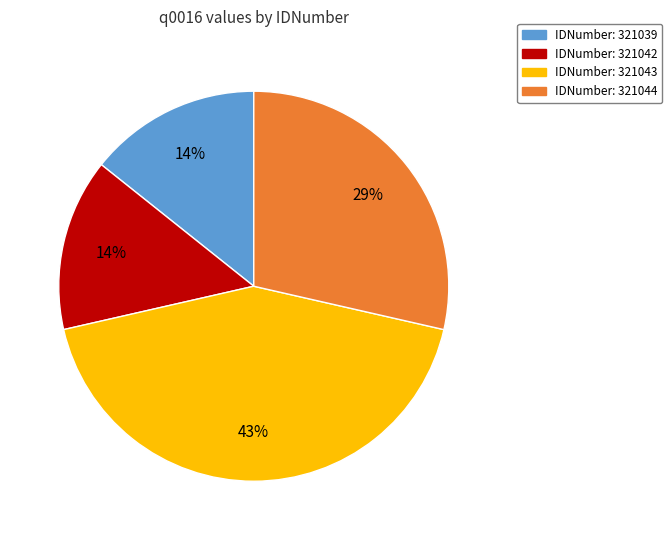

Is there a majority slice in this chart?

No